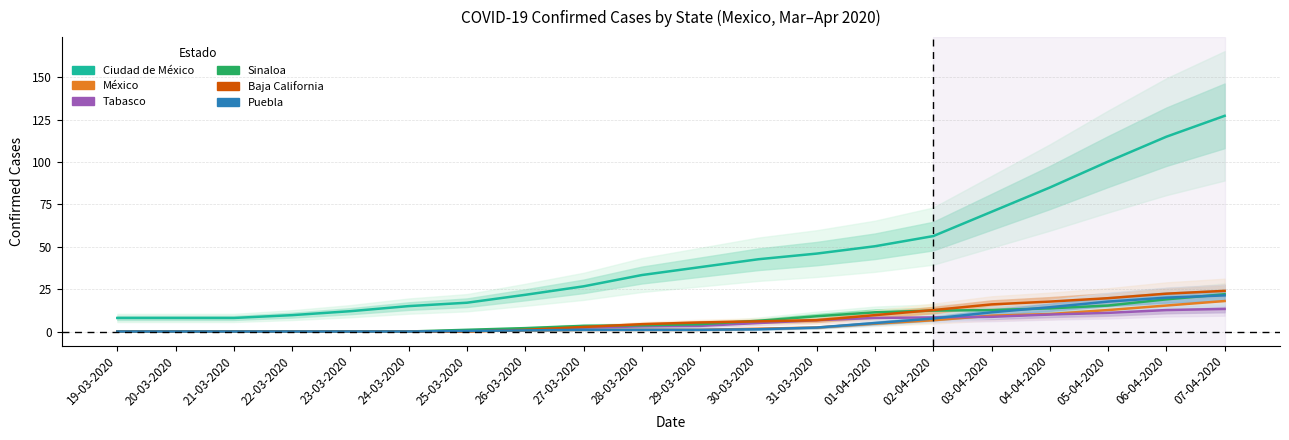

Between 23-03-2020 and 25-03-2020, which series saw the biggest shift?

Ciudad de México